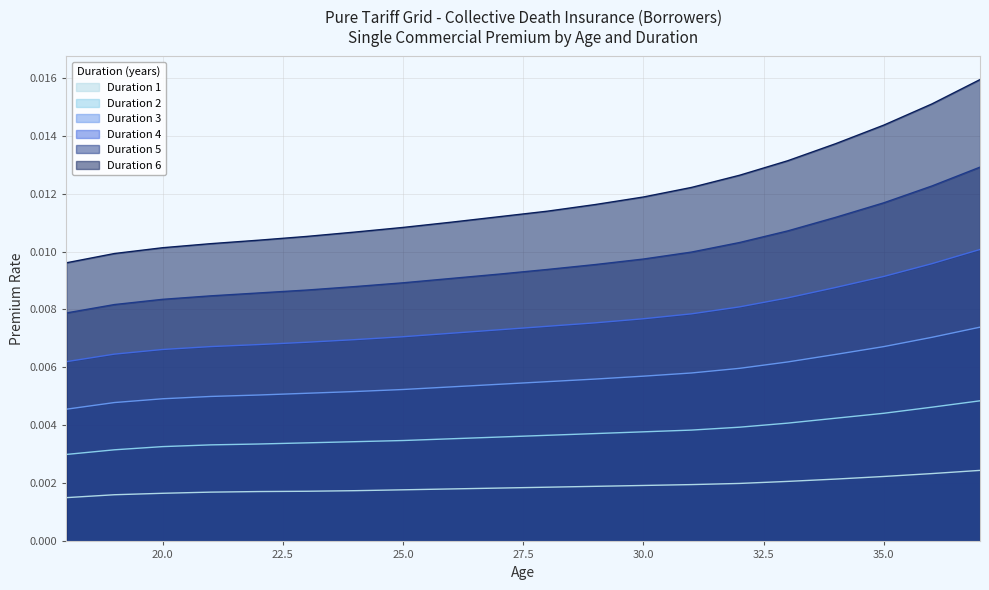

At which category is the sum across all series the highest?

37